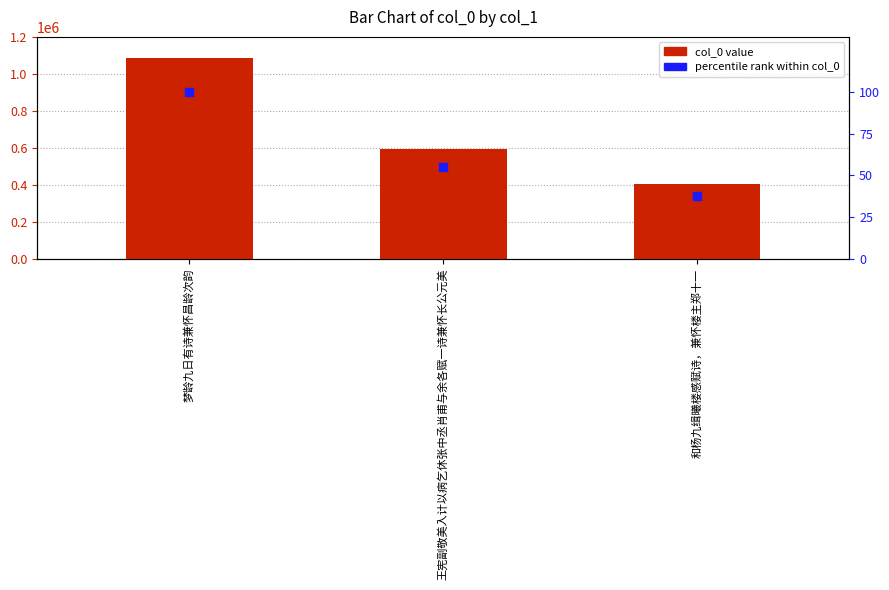

At how many categories does at least one series exceed 151960?

3